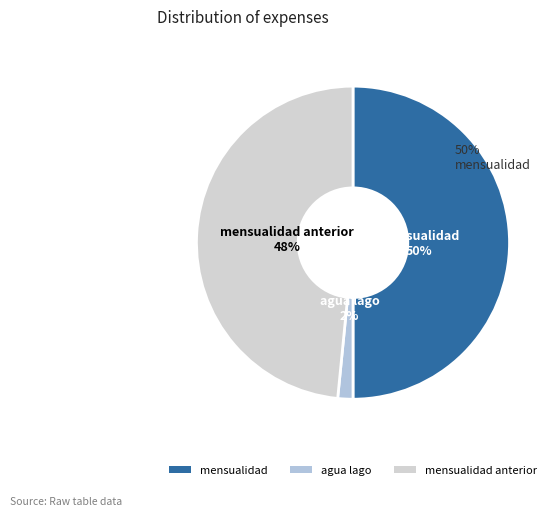

What is the change in value from mensualidad to mensualidad anterior?

-1000